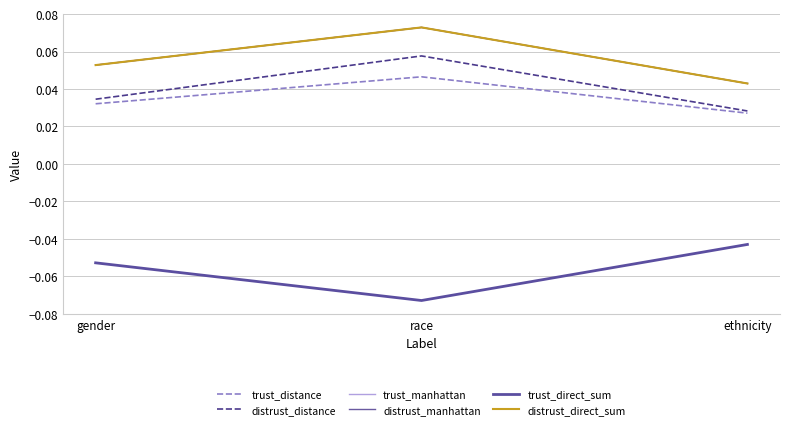

Reading left to right, extract all data points from this chart.

trust_distance: 0.0	0.0	0.0
distrust_distance: 0.0	0.1	0.0
trust_manhattan: 0.1	0.1	0.0
distrust_manhattan: 0.1	0.1	0.0
trust_direct_sum: -0.1	-0.1	-0.0
distrust_direct_sum: 0.1	0.1	0.0